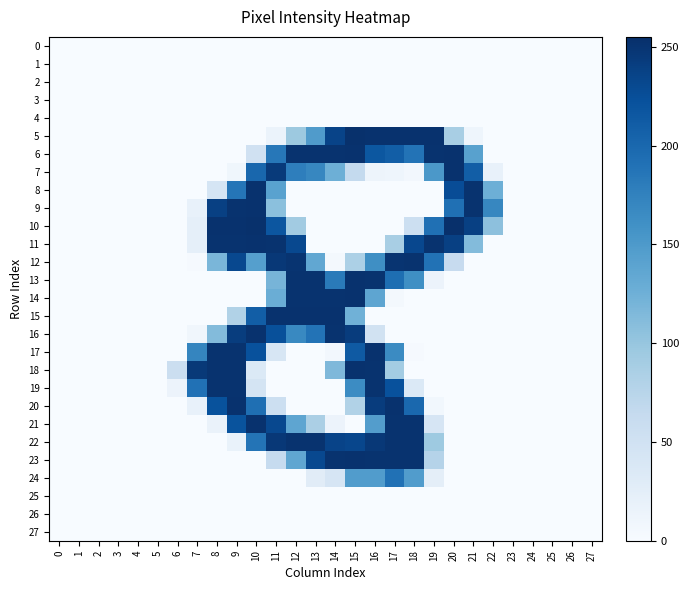

Between 7 and 8, which is larger?

7